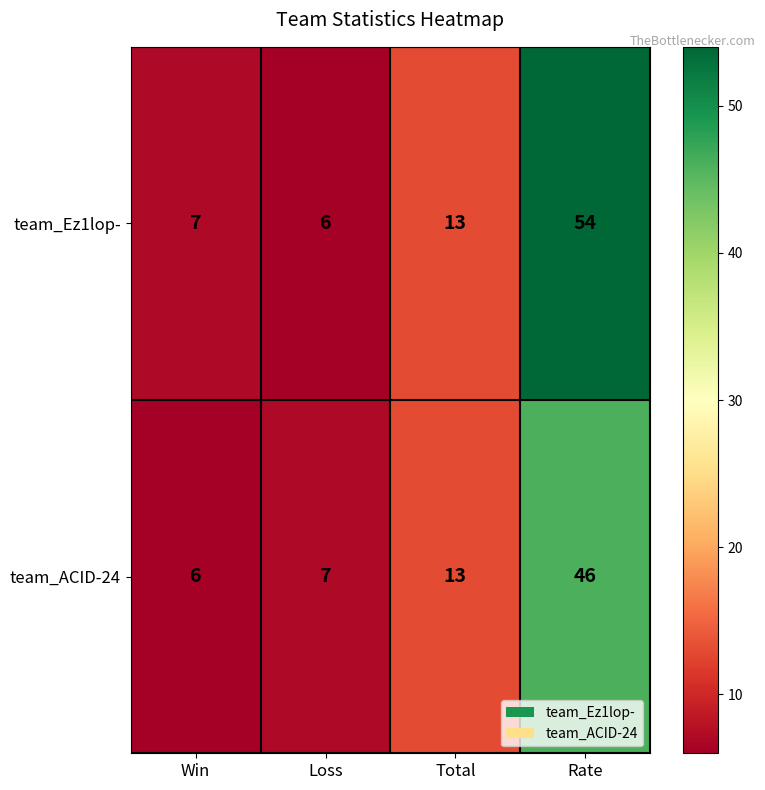

What is the approximate value of team_Ez1lop- at Loss, to the nearest 5?

5